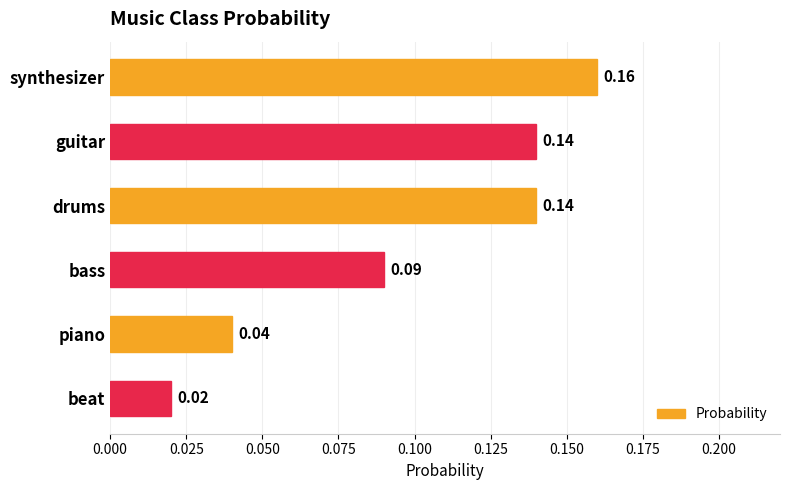

What is the label of the 1st bar from the bottom?

beat